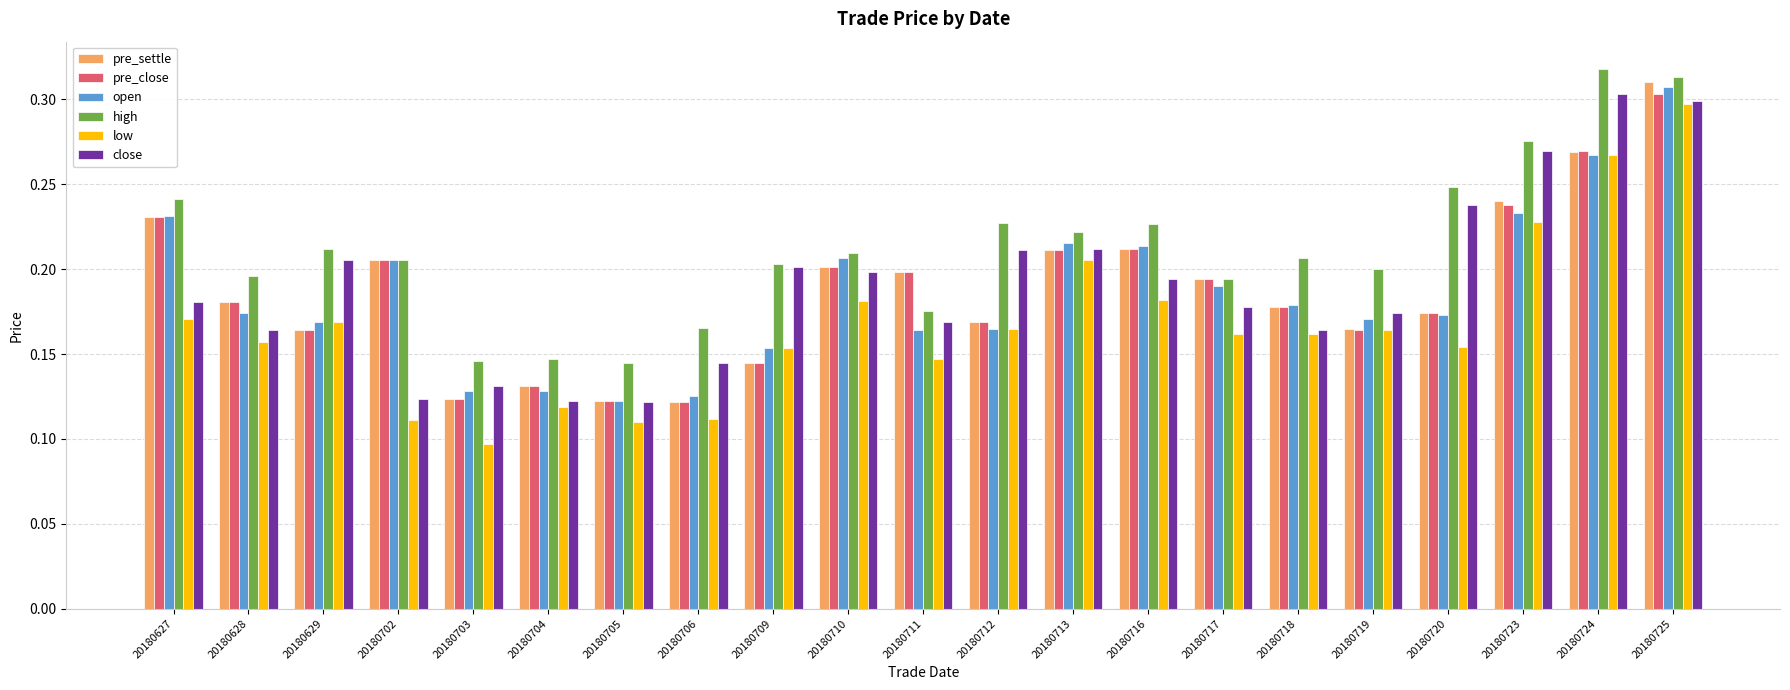

What is the sum of the close values at 20180713 and 20180723?

0.5